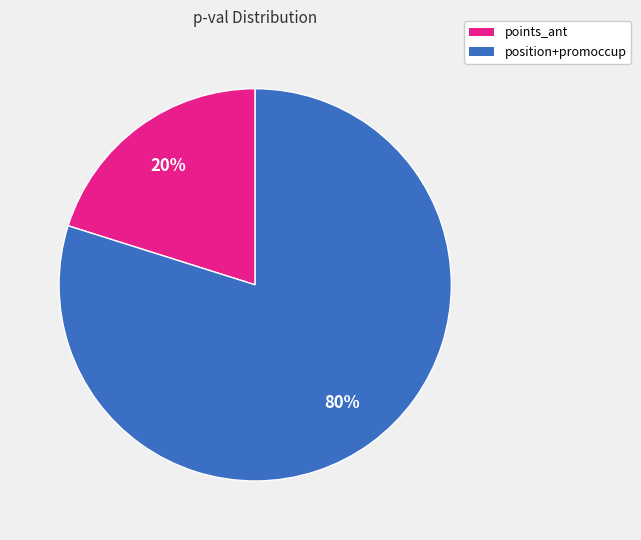

Does any single category account for the majority?

Yes